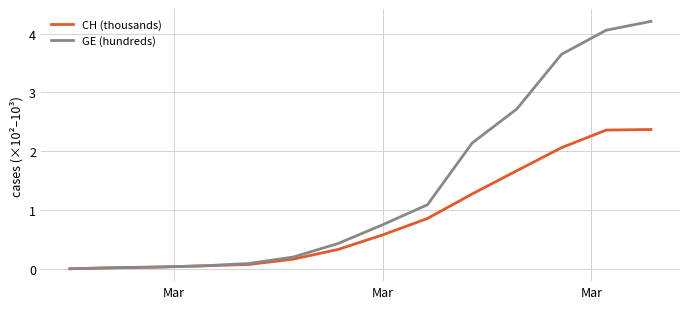

What is the highest value of the CH (thousands) series?

2.4